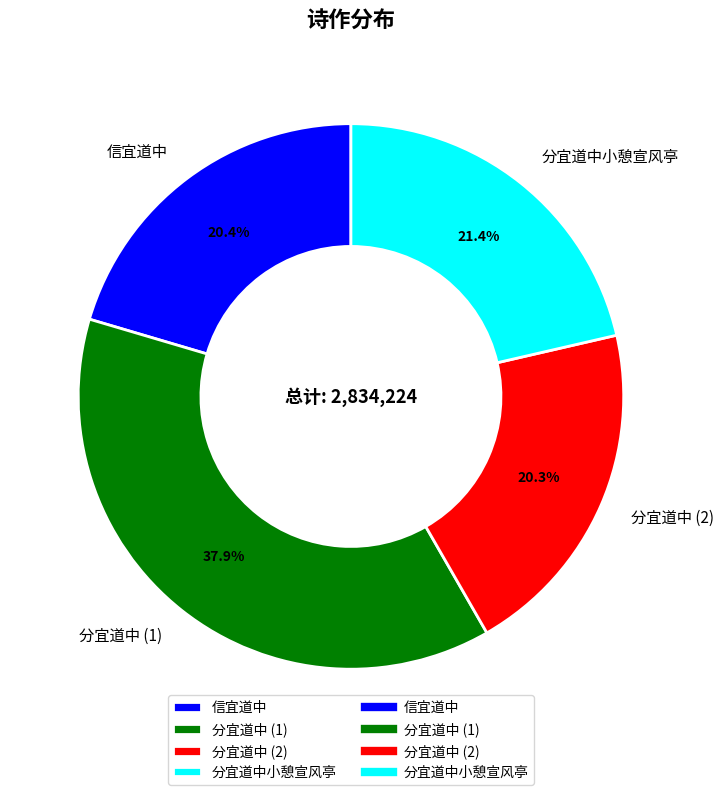

Does 分宜道中 (2) represent more than half of the total?

No